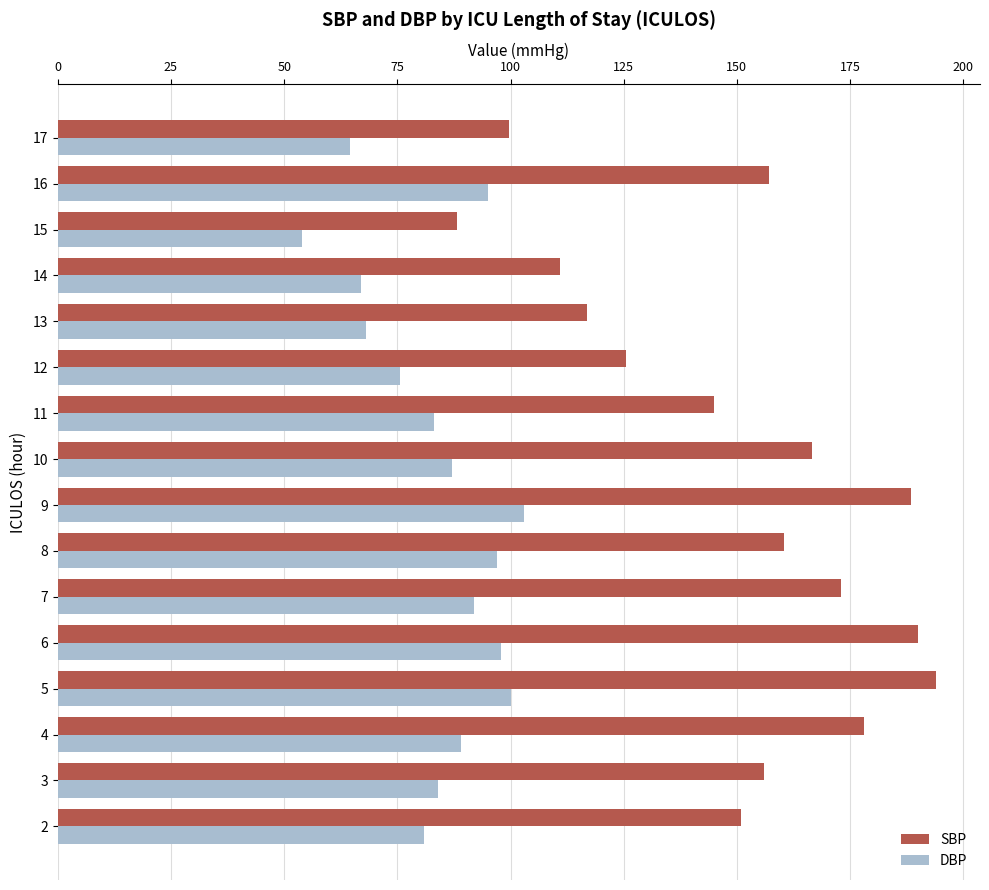

Is the value of SBP at 17 greater than the value of DBP at 15?

Yes